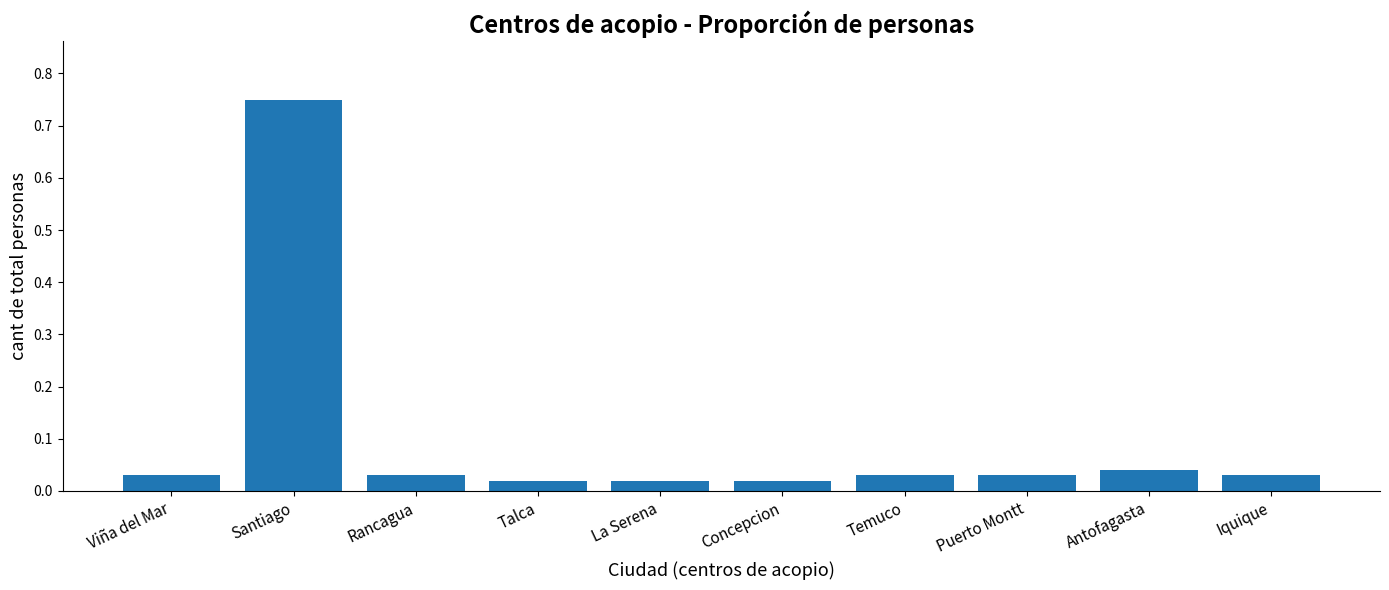

The value at Antofagasta is 0.1. True or false?

False